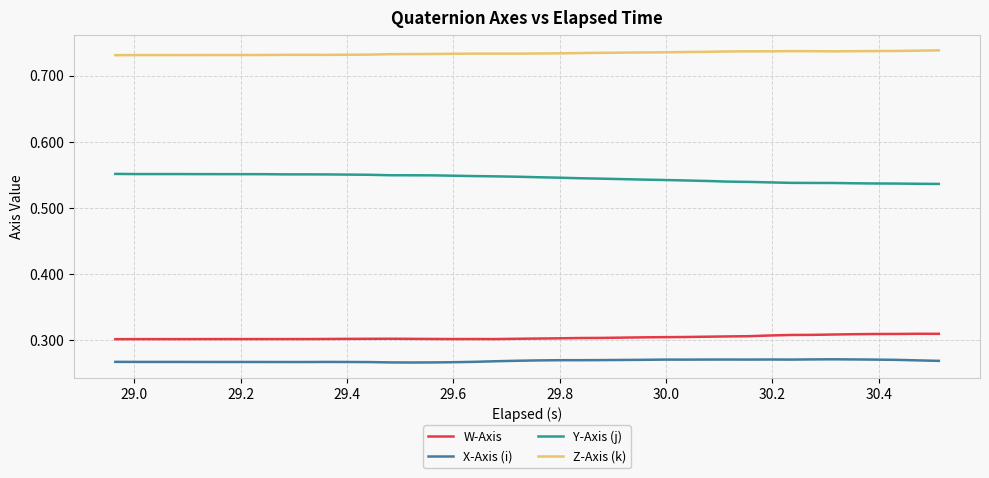

Which series has the largest total across all categories?

Z-Axis (k)